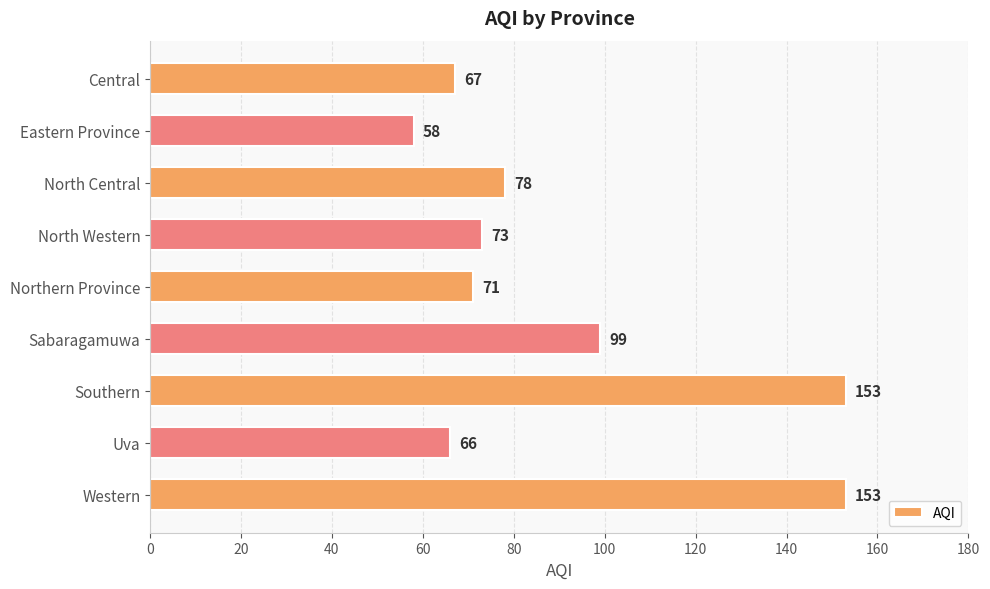

How many data points are less than 73?

4